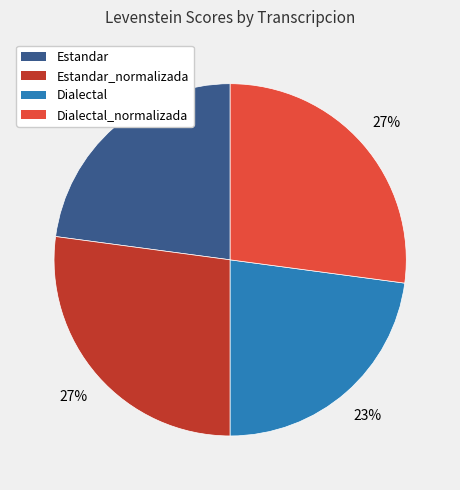

To the nearest percent, what is the average slice percentage?

25%